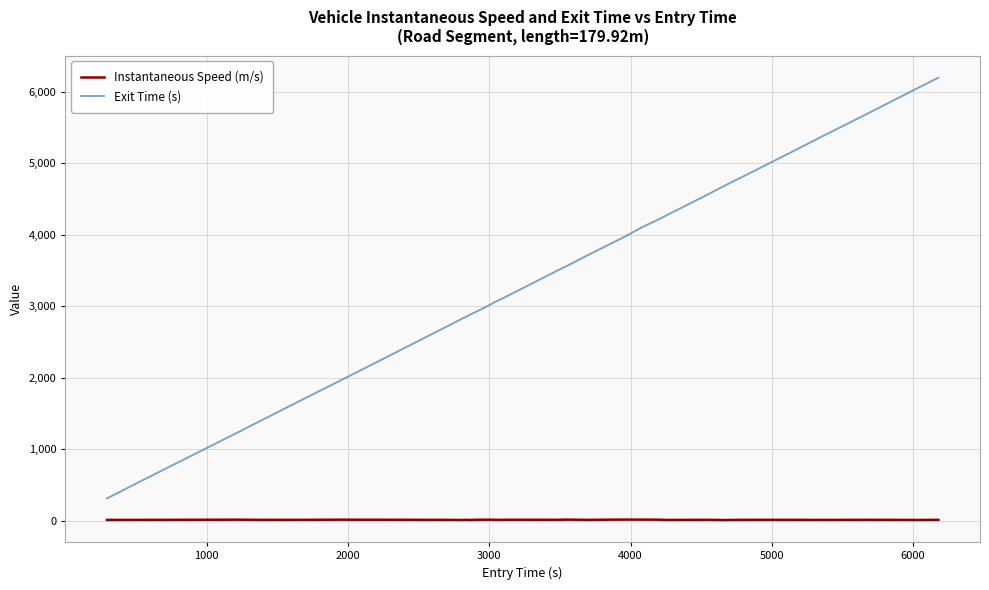

Which series has the largest total across all categories?

Exit Time (s)